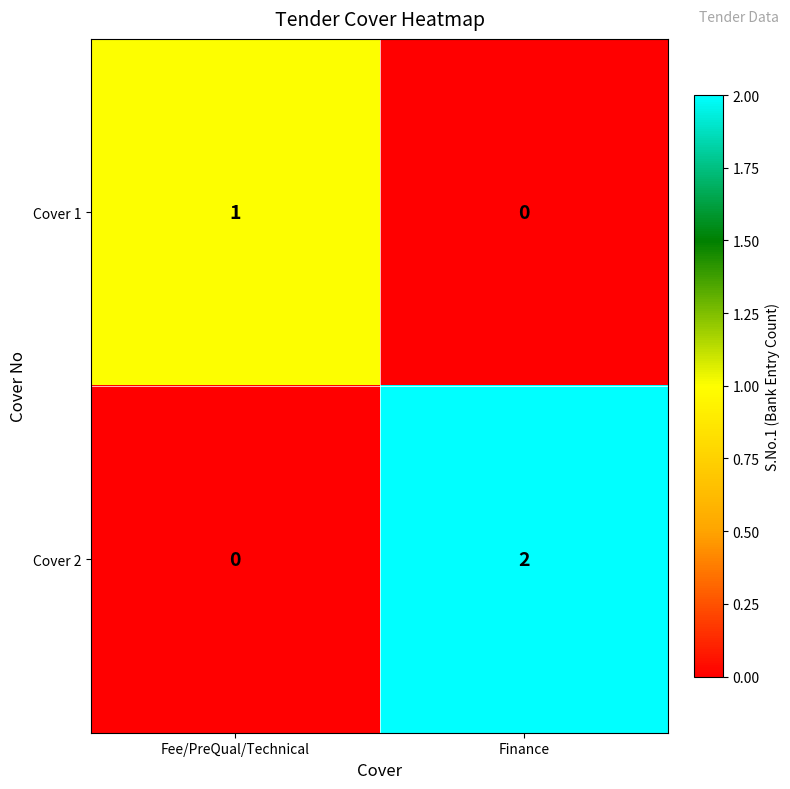

At which label does Cover 1 reach its peak?

Fee/PreQual/Technical